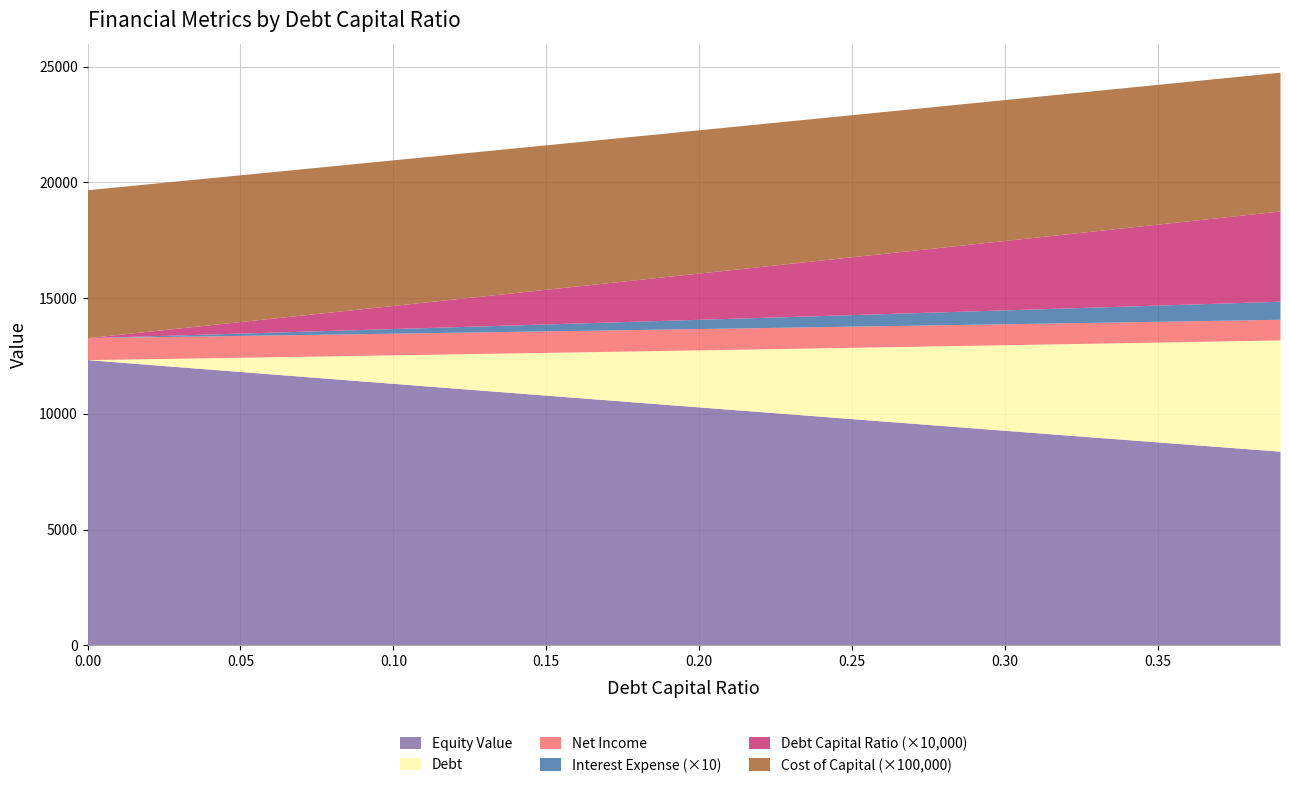

Reading left to right, transcribe all the data shown in this chart.

debt_capital: 0.0=0.0	0.01=0.0	0.02=0.0	0.03=0.0	0.04=0.0	0.05=0.1	0.06=0.1	0.07=0.1	0.08=0.1	0.09=0.1	0.1=0.1	0.11=0.1	0.12=0.1	0.13=0.1	0.14=0.1	0.15=0.1	0.16=0.2	0.17=0.2	0.18=0.2	0.19=0.2	0.2=0.2	0.21=0.2	0.22=0.2	0.23=0.2	0.24=0.2	0.25=0.2	0.26=0.3	0.27=0.3	0.28=0.3	0.29=0.3	0.3=0.3	0.31=0.3	0.32=0.3	0.33=0.3	0.34=0.3	0.35=0.3	0.36=0.4	0.37=0.4	0.38=0.4	0.39=0.4
cost_capital: 0.0=0.1	0.01=0.1	0.02=0.1	0.03=0.1	0.04=0.1	0.05=0.1	0.06=0.1	0.07=0.1	0.08=0.1	0.09=0.1	0.1=0.1	0.11=0.1	0.12=0.1	0.13=0.1	0.14=0.1	0.15=0.1	0.16=0.1	0.17=0.1	0.18=0.1	0.19=0.1	0.2=0.1	0.21=0.1	0.22=0.1	0.23=0.1	0.24=0.1	0.25=0.1	0.26=0.1	0.27=0.1	0.28=0.1	0.29=0.1	0.3=0.1	0.31=0.1	0.32=0.1	0.33=0.1	0.34=0.1	0.35=0.1	0.36=0.1	0.37=0.1	0.38=0.1	0.39=0.1
debt: 0.0=0.0	0.01=123.3	0.02=246.5	0.03=369.8	0.04=493.1	0.05=616.3	0.06=739.6	0.07=862.8	0.08=986.1	0.09=1109.4	0.1=1232.6	0.11=1355.9	0.12=1479.2	0.13=1602.4	0.14=1725.7	0.15=1848.9	0.16=1972.2	0.17=2095.5	0.18=2218.7	0.19=2342.0	0.2=2465.3	0.21=2588.5	0.22=2711.8	0.23=2835.0	0.24=2958.3	0.25=3081.6	0.26=3204.8	0.27=3328.1	0.28=3451.4	0.29=3574.6	0.3=3697.9	0.31=3821.2	0.32=3944.4	0.33=4067.7	0.34=4190.9	0.35=4314.2	0.36=4437.5	0.37=4560.7	0.38=4684.0	0.39=4807.3
interest_expense: 0.0=0.0	0.01=2.0	0.02=4.0	0.03=6.0	0.04=8.0	0.05=10.0	0.06=12.0	0.07=14.0	0.08=16.0	0.09=18.0	0.1=20.0	0.11=22.0	0.12=24.0	0.13=26.0	0.14=28.0	0.15=30.0	0.16=31.9	0.17=33.9	0.18=35.9	0.19=37.9	0.2=39.9	0.21=41.9	0.22=43.9	0.23=45.9	0.24=47.9	0.25=49.9	0.26=51.9	0.27=53.9	0.28=55.9	0.29=57.9	0.3=59.9	0.31=61.9	0.32=63.9	0.33=65.9	0.34=67.9	0.35=69.9	0.36=71.9	0.37=73.9	0.38=75.9	0.39=77.9
net_income: 0.0=951.4	0.01=949.9	0.02=948.3	0.03=946.8	0.04=945.3	0.05=943.8	0.06=942.3	0.07=940.7	0.08=939.2	0.09=937.7	0.1=936.2	0.11=934.7	0.12=933.2	0.13=931.6	0.14=930.1	0.15=928.6	0.16=927.1	0.17=925.6	0.18=924.1	0.19=922.5	0.2=921.0	0.21=919.5	0.22=918.0	0.23=916.5	0.24=914.9	0.25=913.4	0.26=911.9	0.27=910.4	0.28=908.9	0.29=907.4	0.3=905.8	0.31=904.3	0.32=902.8	0.33=901.3	0.34=899.8	0.35=898.3	0.36=896.7	0.37=895.2	0.38=893.7	0.39=892.2
equity_value: 0.0=12341.4	0.01=12238.6	0.02=12135.8	0.03=12033.1	0.04=11930.5	0.05=11827.9	0.06=11725.4	0.07=11623.0	0.08=11520.7	0.09=11418.4	0.1=11316.2	0.11=11214.1	0.12=11112.1	0.13=11010.1	0.14=10908.2	0.15=10806.4	0.16=10704.6	0.17=10602.9	0.18=10501.3	0.19=10399.8	0.2=10298.4	0.21=10197.0	0.22=10095.7	0.23=9994.5	0.24=9893.3	0.25=9792.3	0.26=9691.3	0.27=9590.4	0.28=9489.6	0.29=9388.8	0.3=9288.2	0.31=9187.6	0.32=9087.1	0.33=8986.6	0.34=8886.3	0.35=8786.0	0.36=8685.9	0.37=8585.8	0.38=8485.8	0.39=8385.9